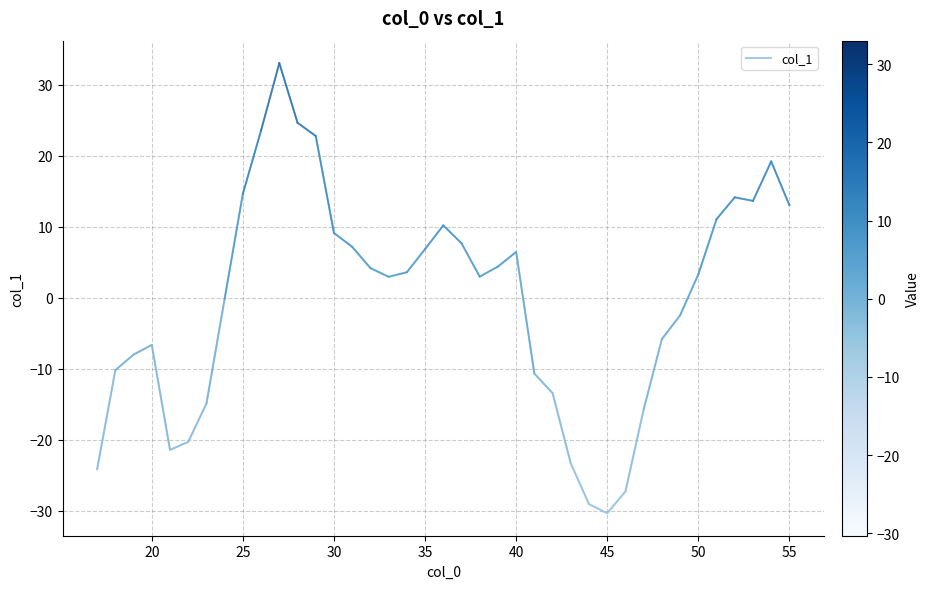

True or false: the data has more than 2 interior local peaks.

True